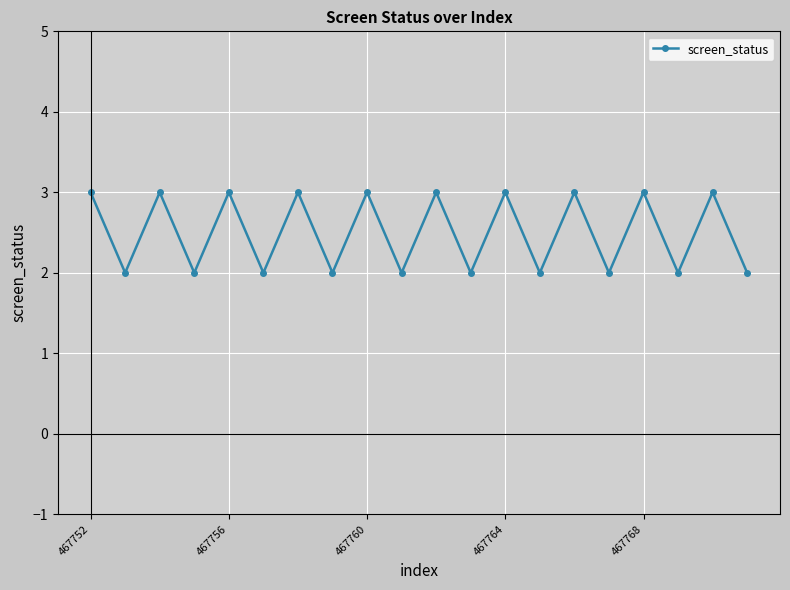

How many interior local valleys (lower than both neighbors) does the data have?

9